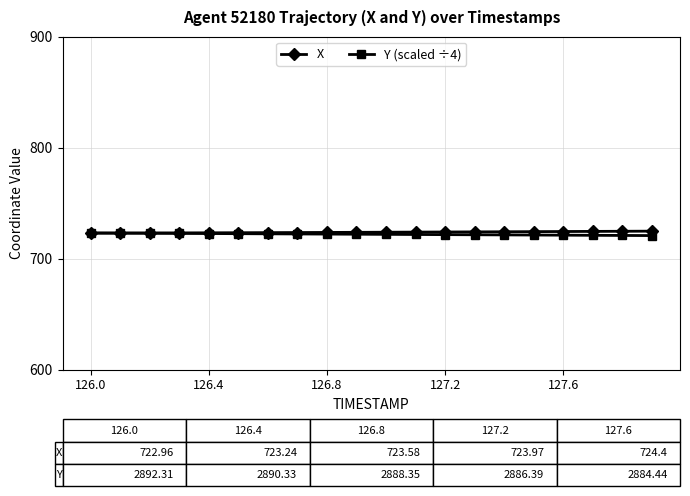

How many intersections are there between Y (scaled ÷4) and X?

1